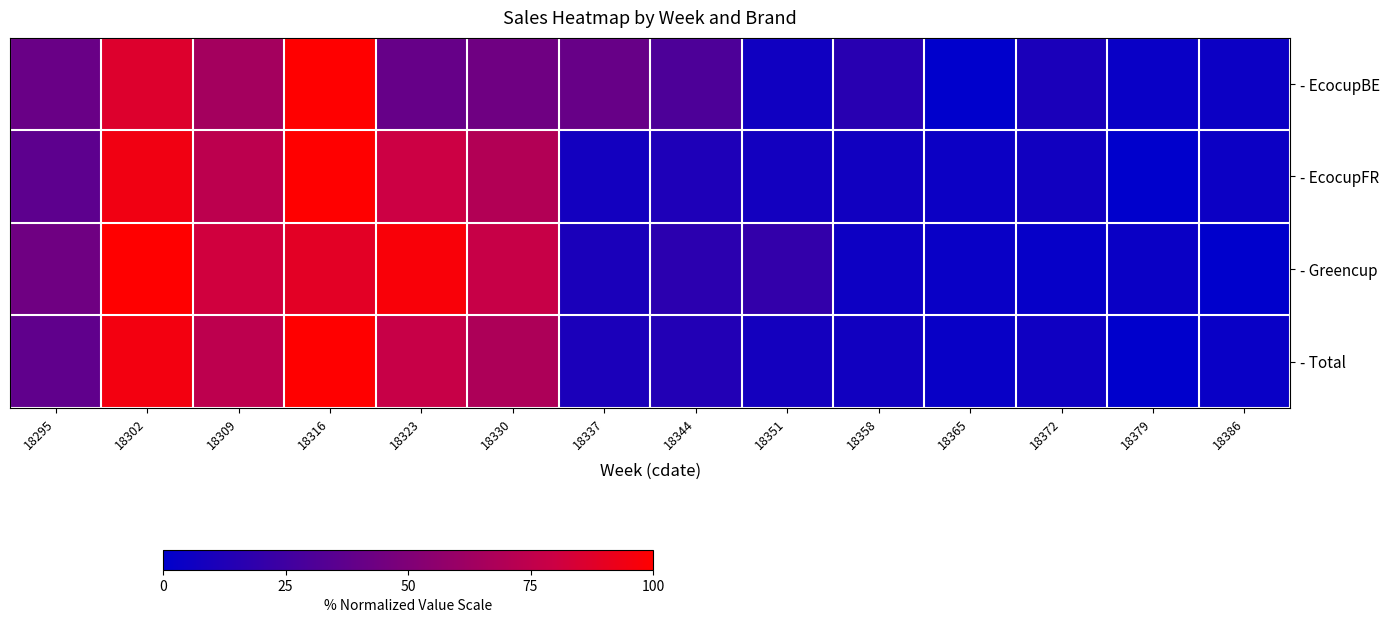

List the series in order of their peak value, lowest first.

- EcocupBE, - EcocupFR, - Greencup, - Total